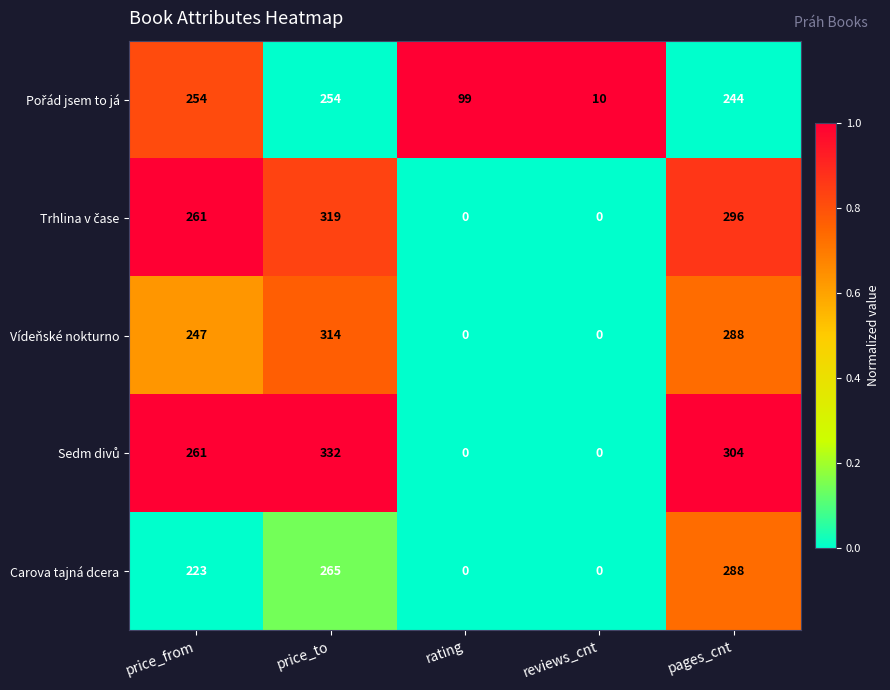

At how many categories does at least one series exceed 0?

5